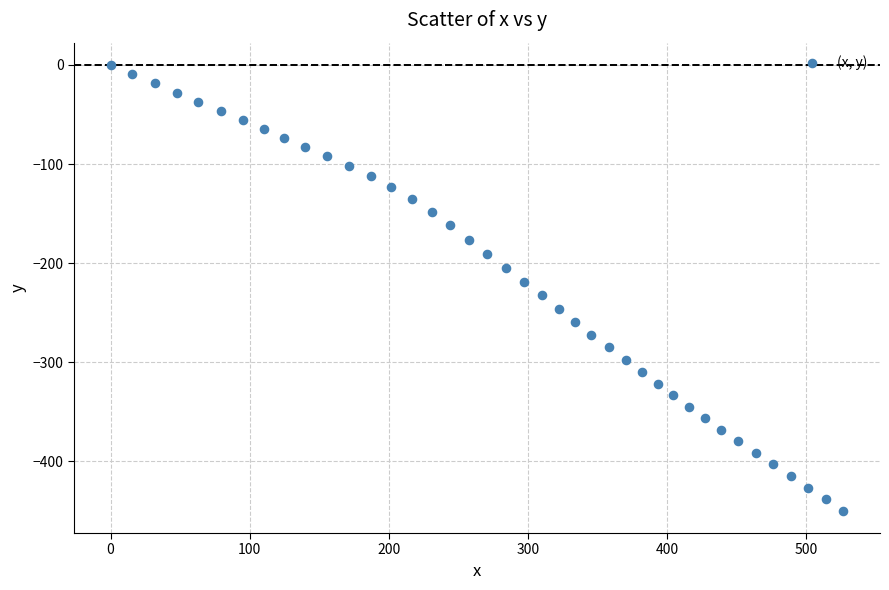

What is the range of X values (max minus min)?

526.5